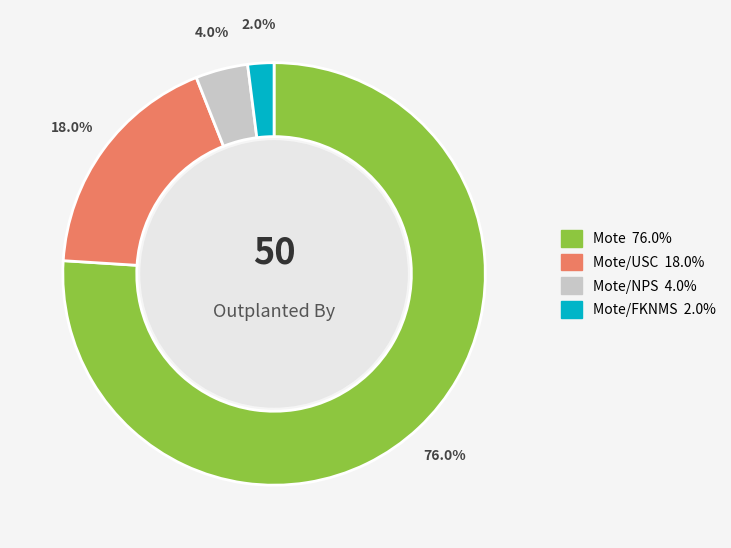

Does any single category account for the majority?

Yes